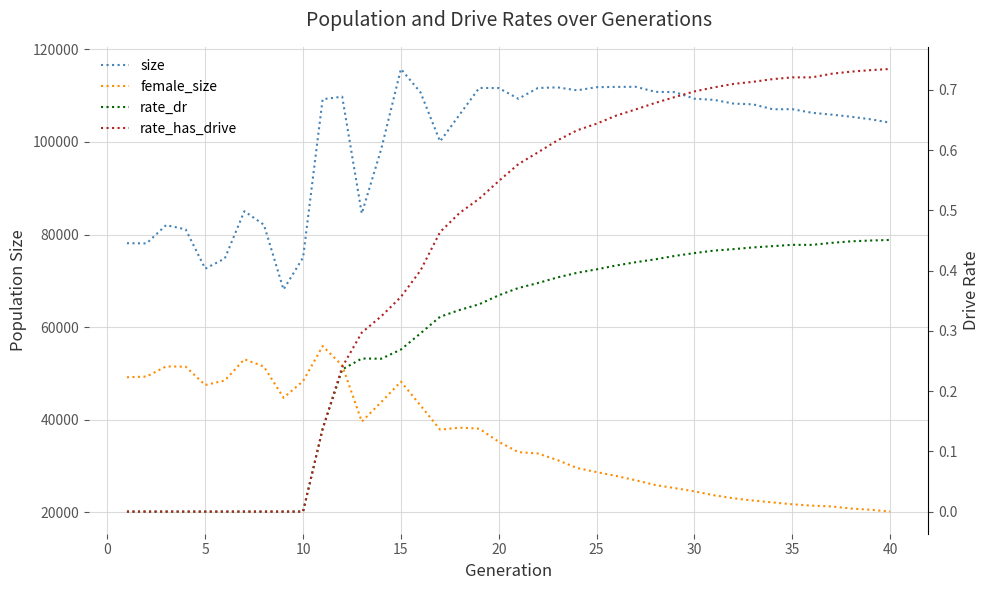

True or false: rate_has_drive has a value of 0.4 at 35.

False